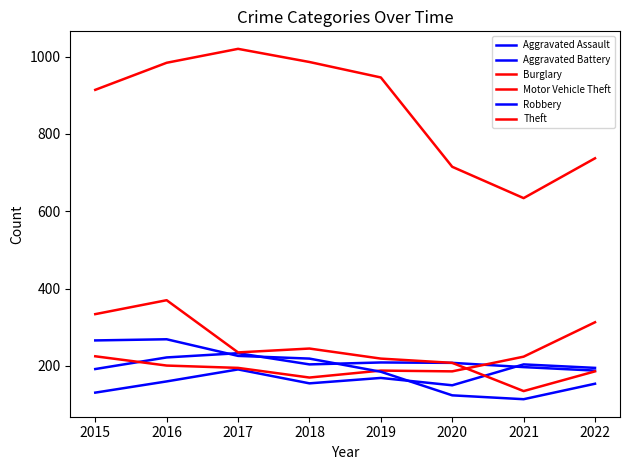

Reading left to right, extract all data points from this chart.

Aggravated Assault: 2015=131	2016=160	2017=191	2018=155	2019=169	2020=150	2021=204	2022=195
Aggravated Battery: 2015=192	2016=222	2017=233	2018=204	2019=209	2020=208	2021=197	2022=188
Burglary: 2015=334	2016=370	2017=235	2018=245	2019=219	2020=208	2021=135	2022=186
Motor Vehicle Theft: 2015=225	2016=201	2017=195	2018=170	2019=188	2020=186	2021=224	2022=313
Robbery: 2015=266	2016=269	2017=226	2018=219	2019=185	2020=124	2021=114	2022=154
Theft: 2015=914	2016=984	2017=1020	2018=986	2019=946	2020=715	2021=634	2022=737